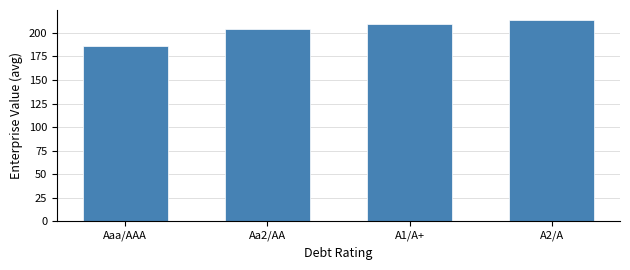

How many values are below 209?

2